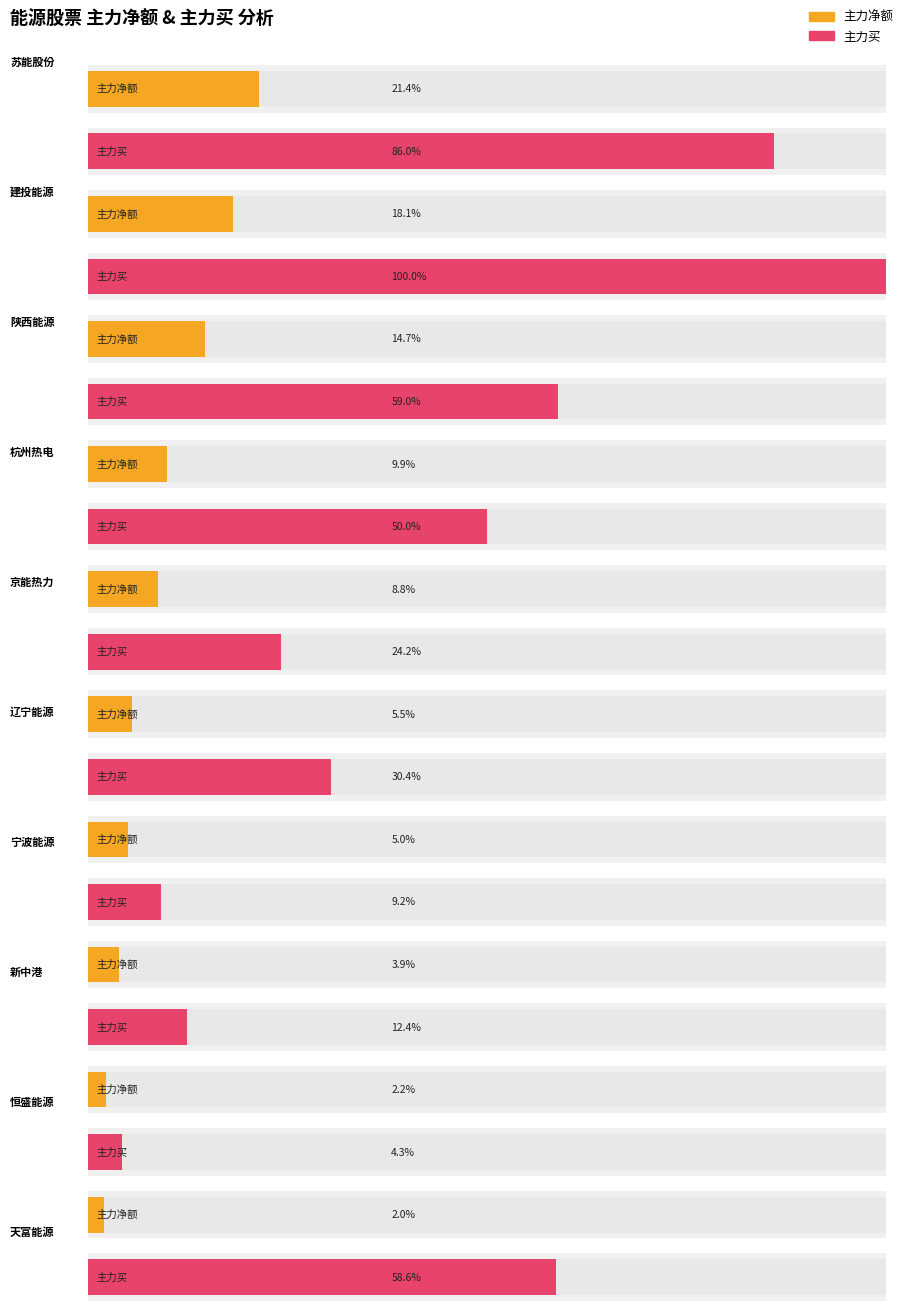

Rank the categories by 净额 value from lowest to highest.

天富能源, 恒盛能源, 新中港, 宁波能源, 辽宁能源, 京能热力, 杭州热电, 陕西能源, 建投能源, 苏能股份